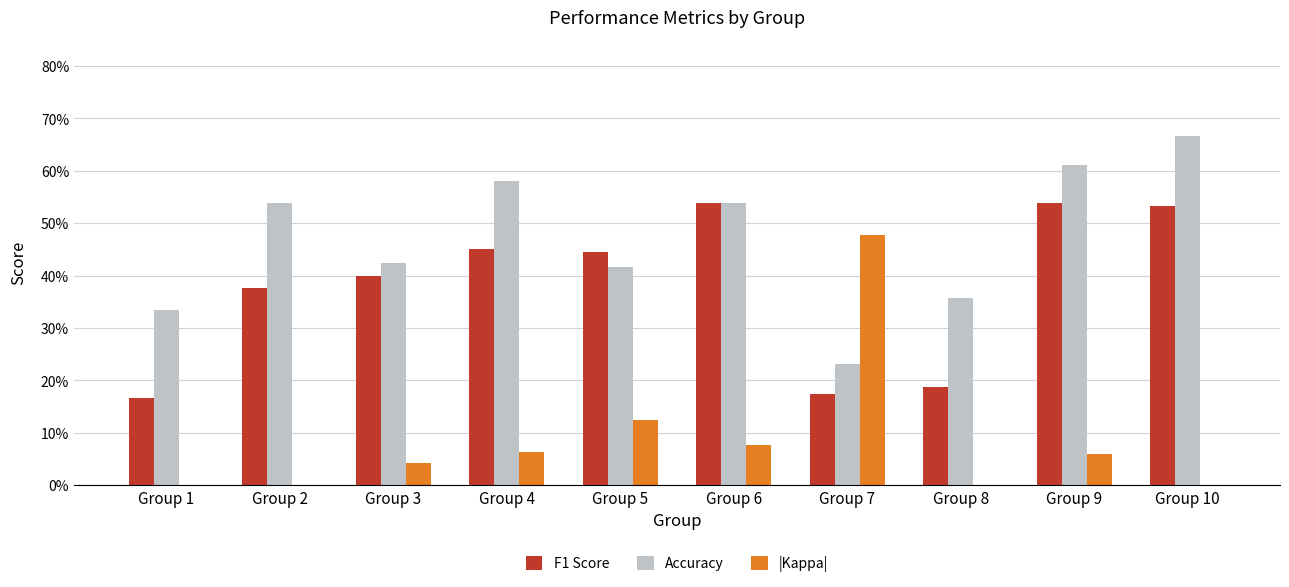

What are all the series names shown in the legend?

F1 Score, Accuracy, |Kappa|